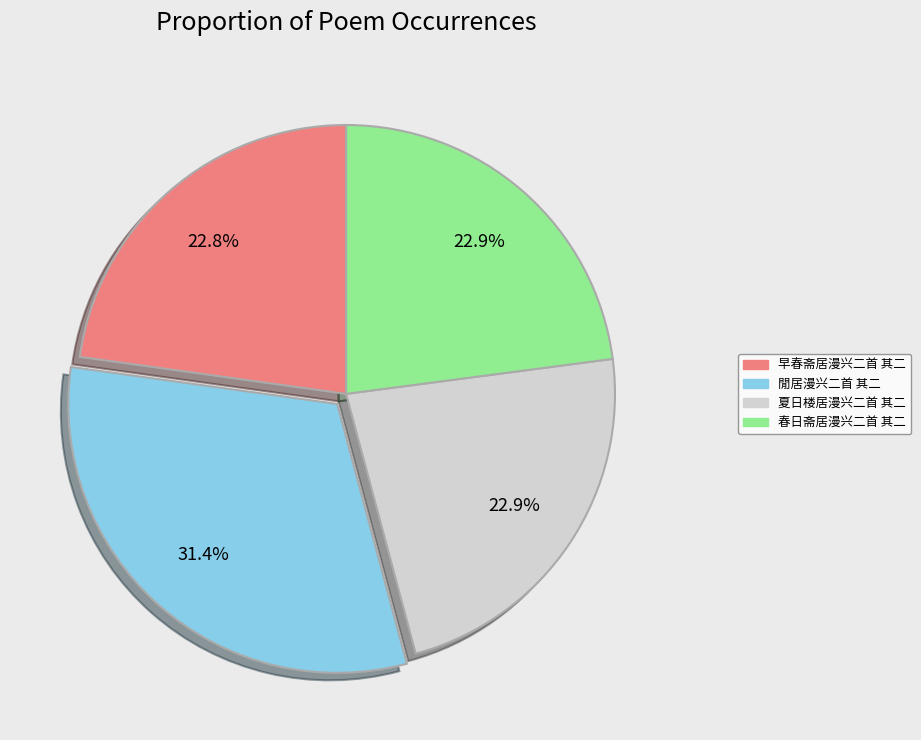

How much of the chart is everything except 閒居漫兴二首 其二?

68.6%